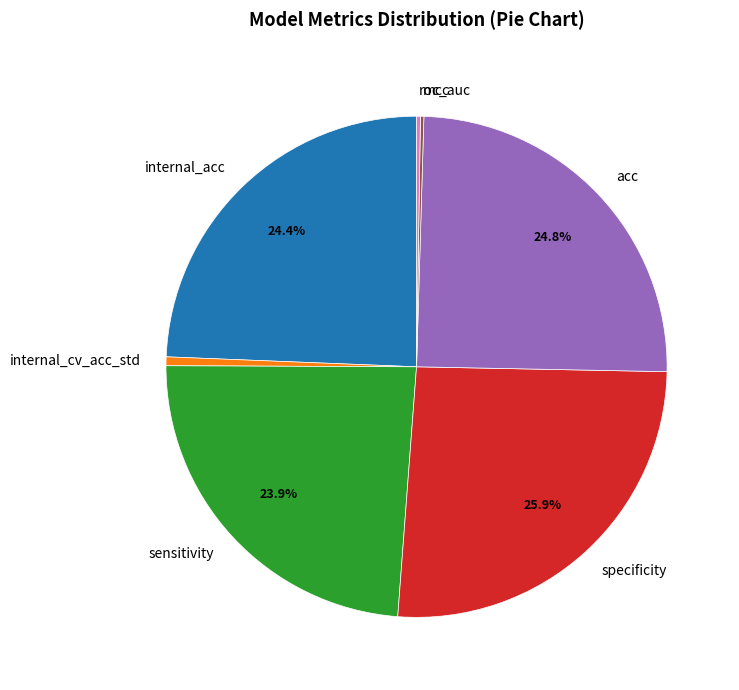

To the nearest percent, what percentage of the pie is sensitivity?

24%